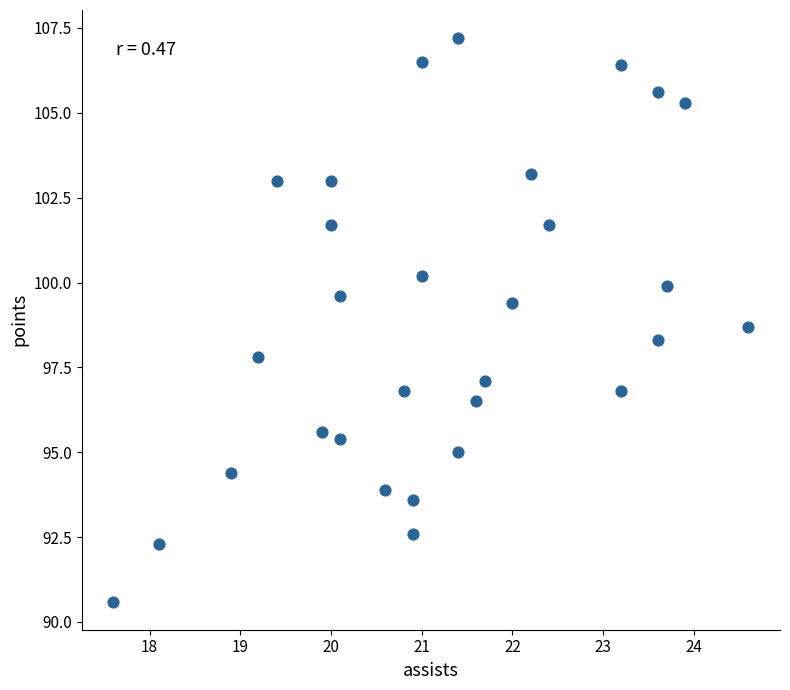

What is the range of Y values (max minus min)?

16.6